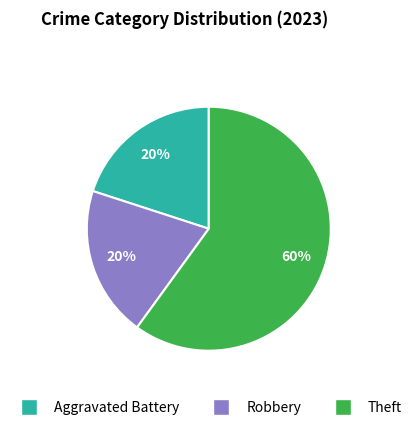

What is the majority slice?

Theft